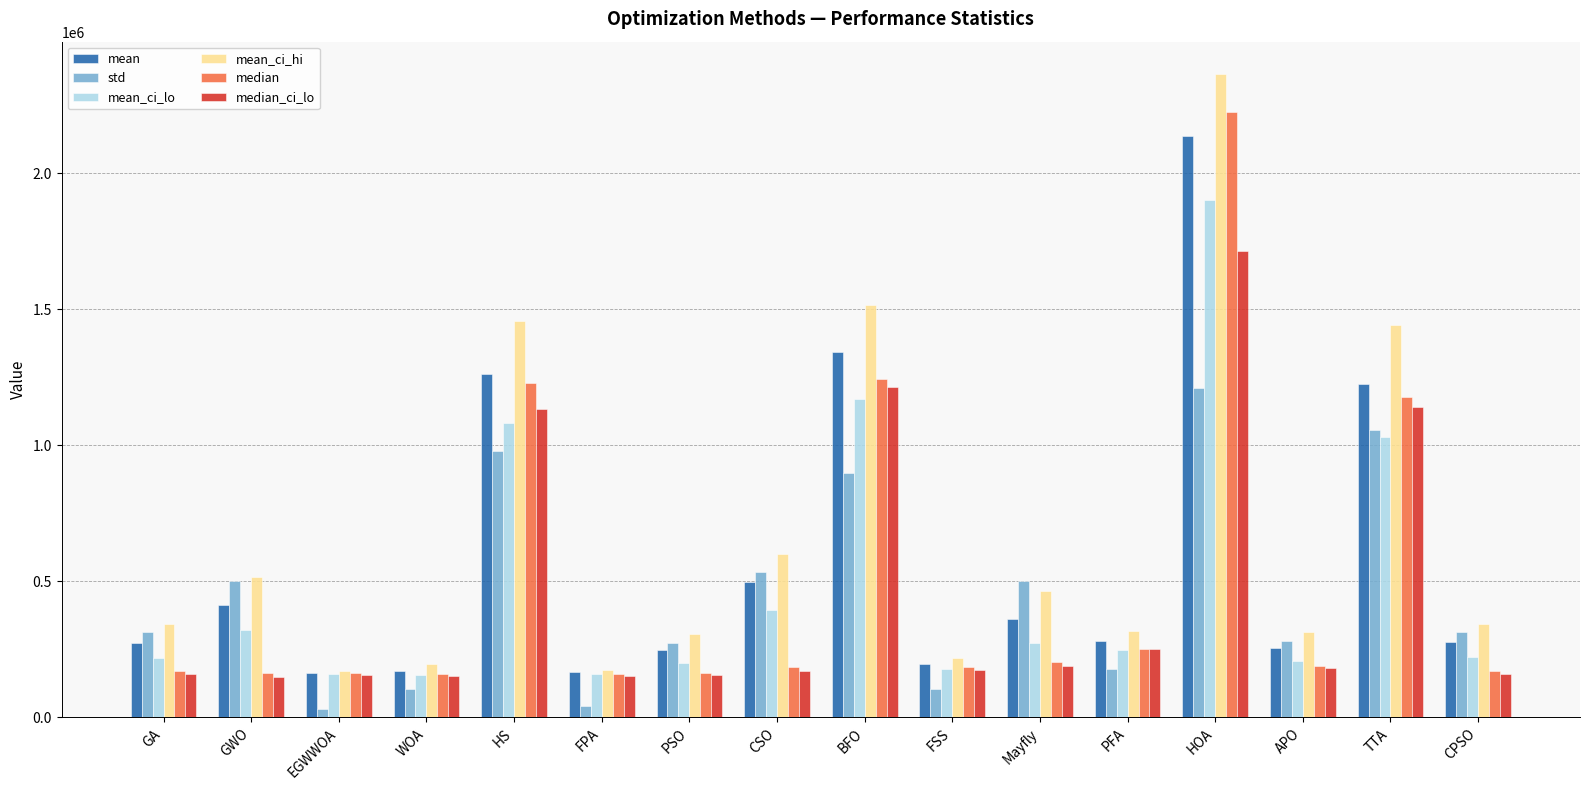

Which series has the widest spread of values?

mean_ci_hi